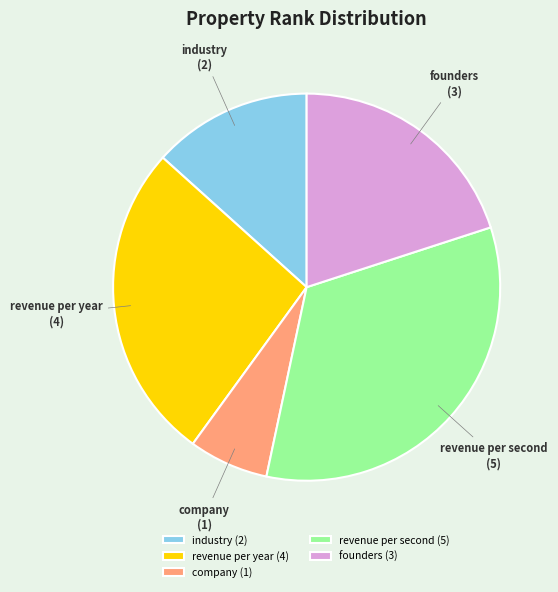

Which category has the smallest portion of the pie?

company